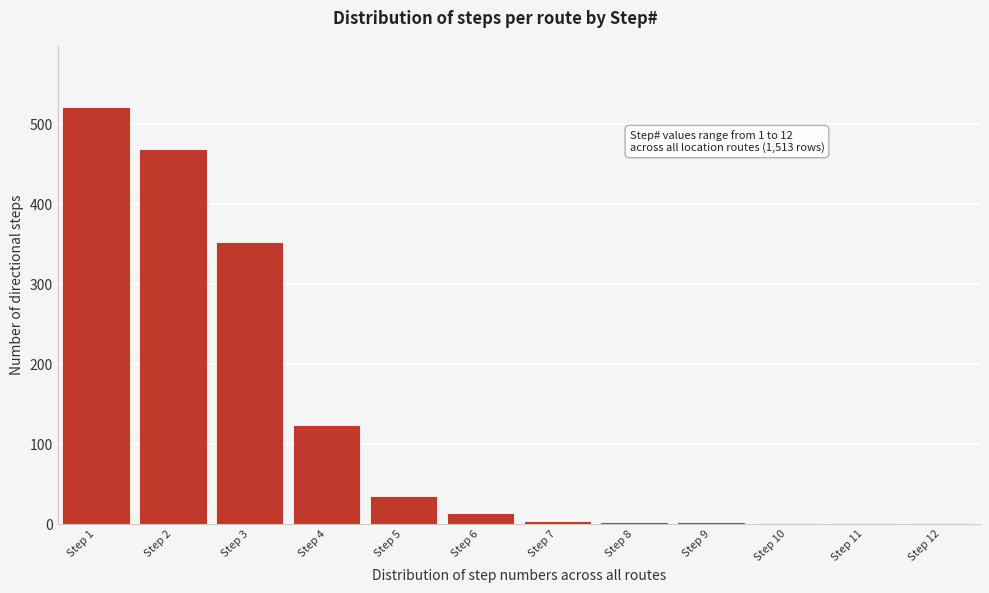

What is the greatest value displayed?

520